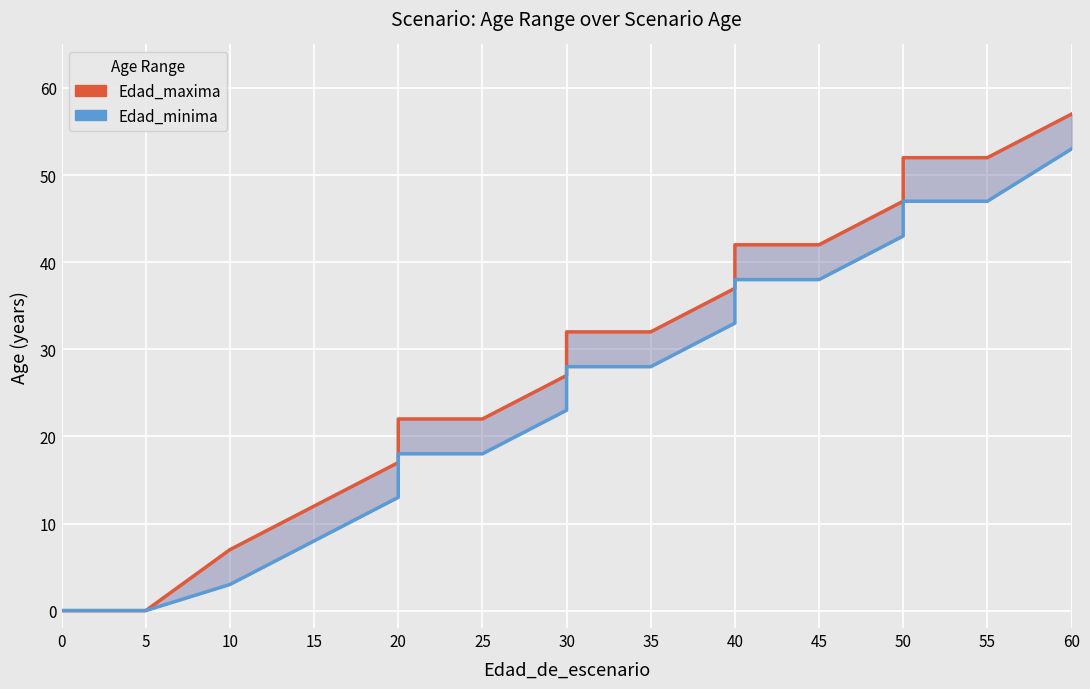

How many lines are shown in the chart?

2